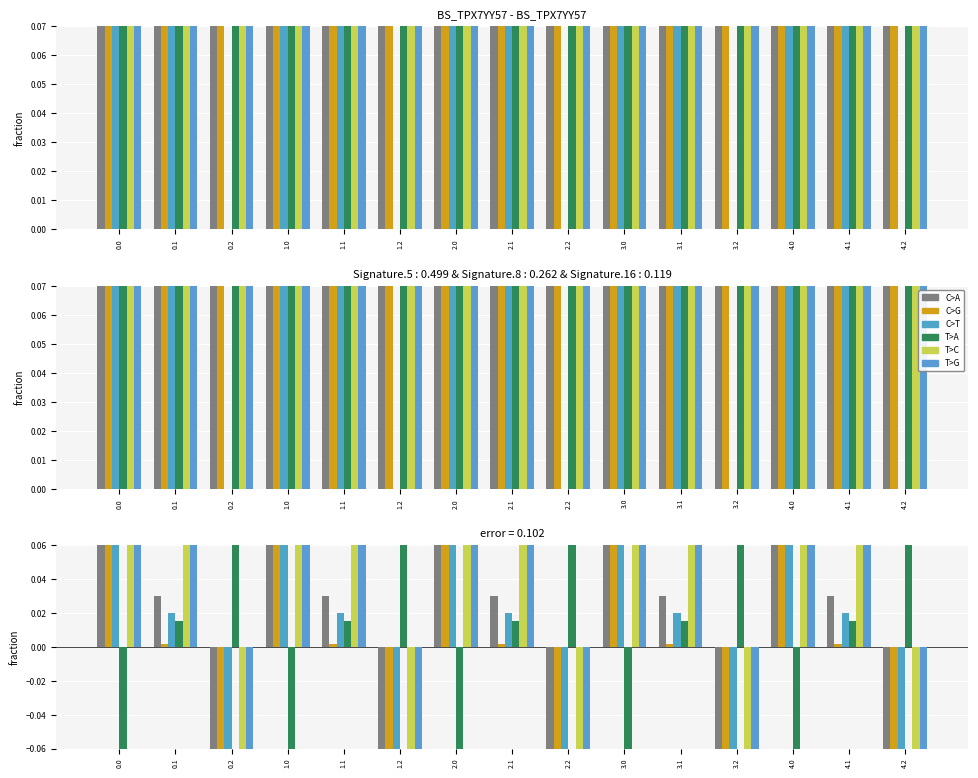

What is the difference between the highest and lowest values at 0.0?

0.4